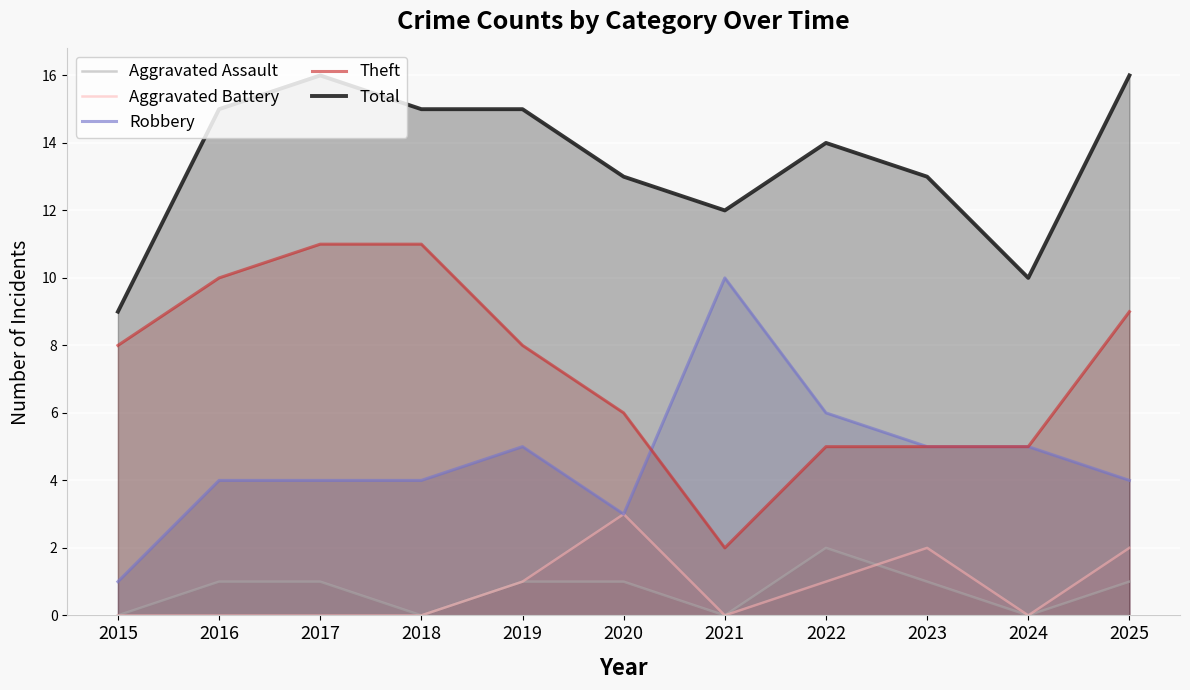

True or false: Total and Aggravated Assault intersect in this chart.

False